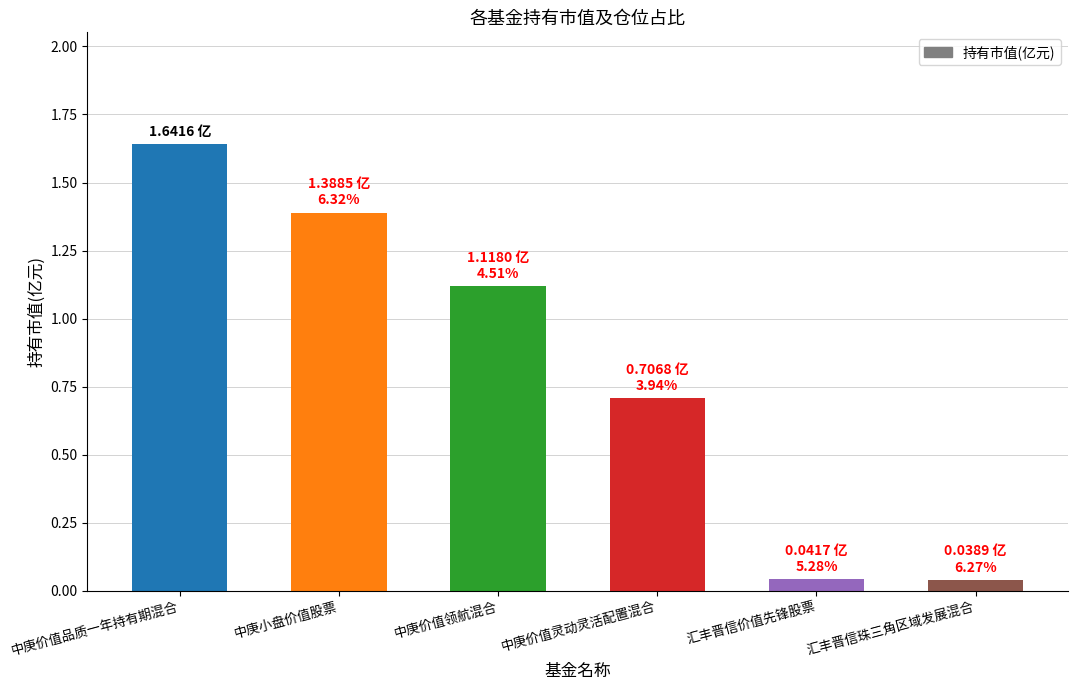

What is the label of the 3rd bar from the right?

中庚价值灵动灵活配置混合